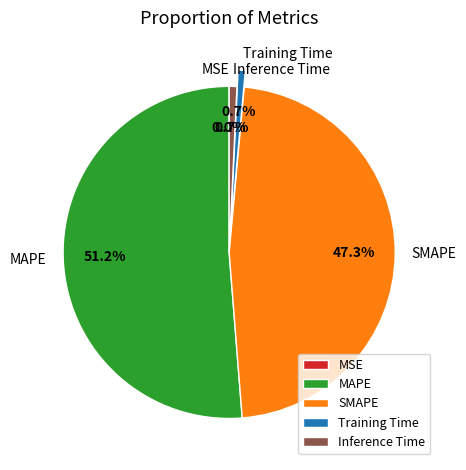

Which has a higher value, SMAPE or MAPE?

MAPE